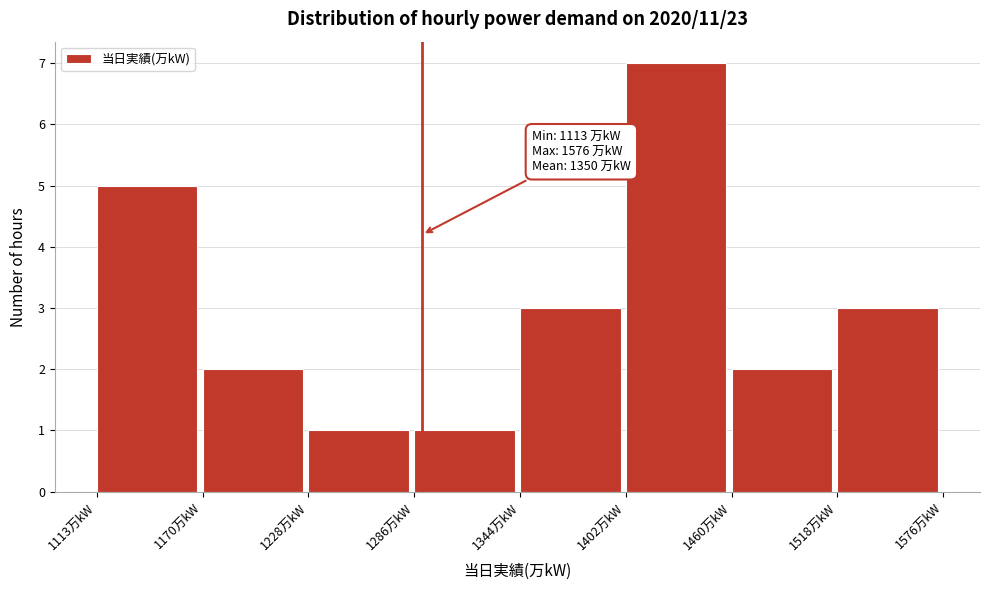

Over which range of the x-axis is the bar tallest?

1400 to 1460